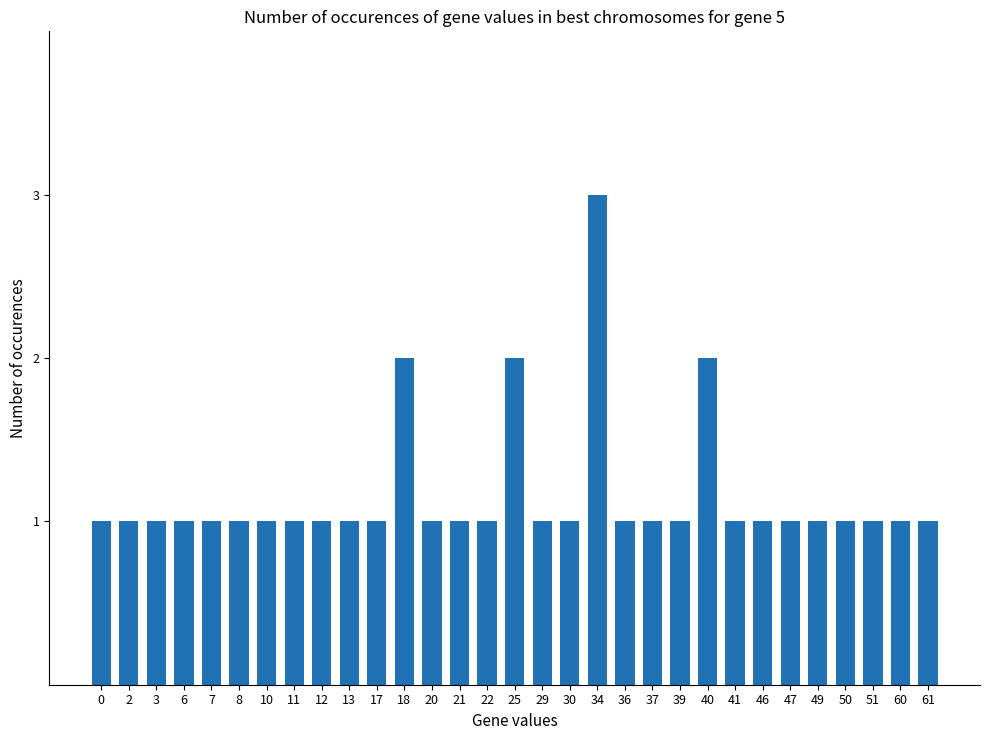

Count the number of data series in this chart.

1